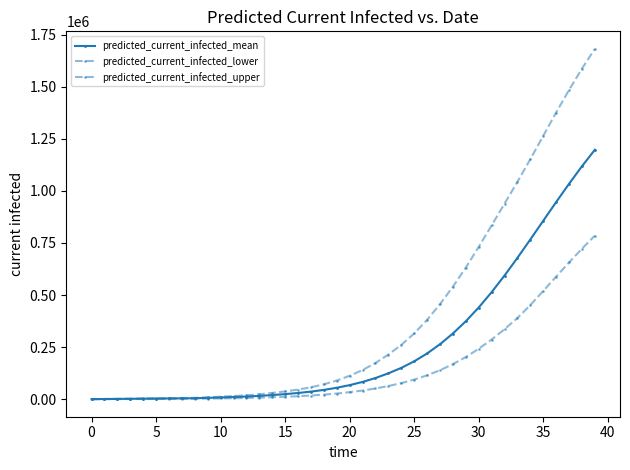

What is the label of the 4th point from the right?

36